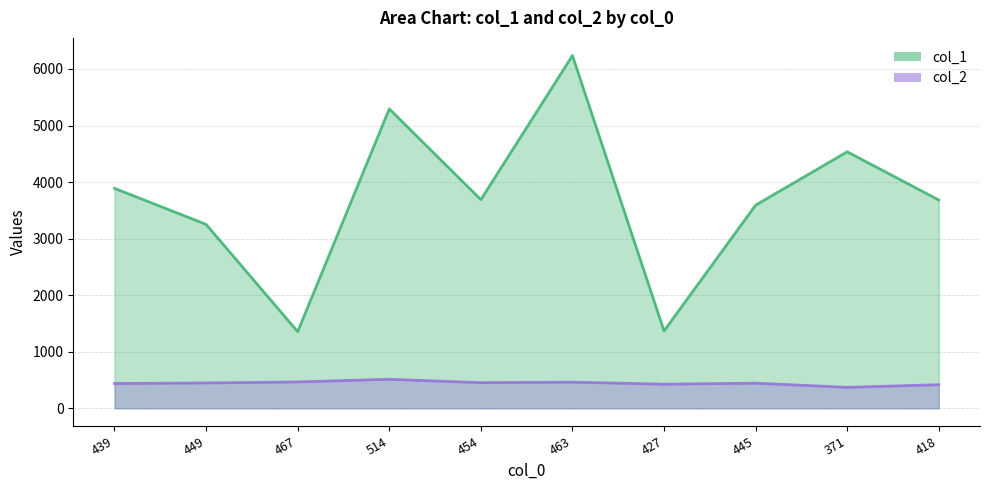

What is the label of the 8th point from the left?

445